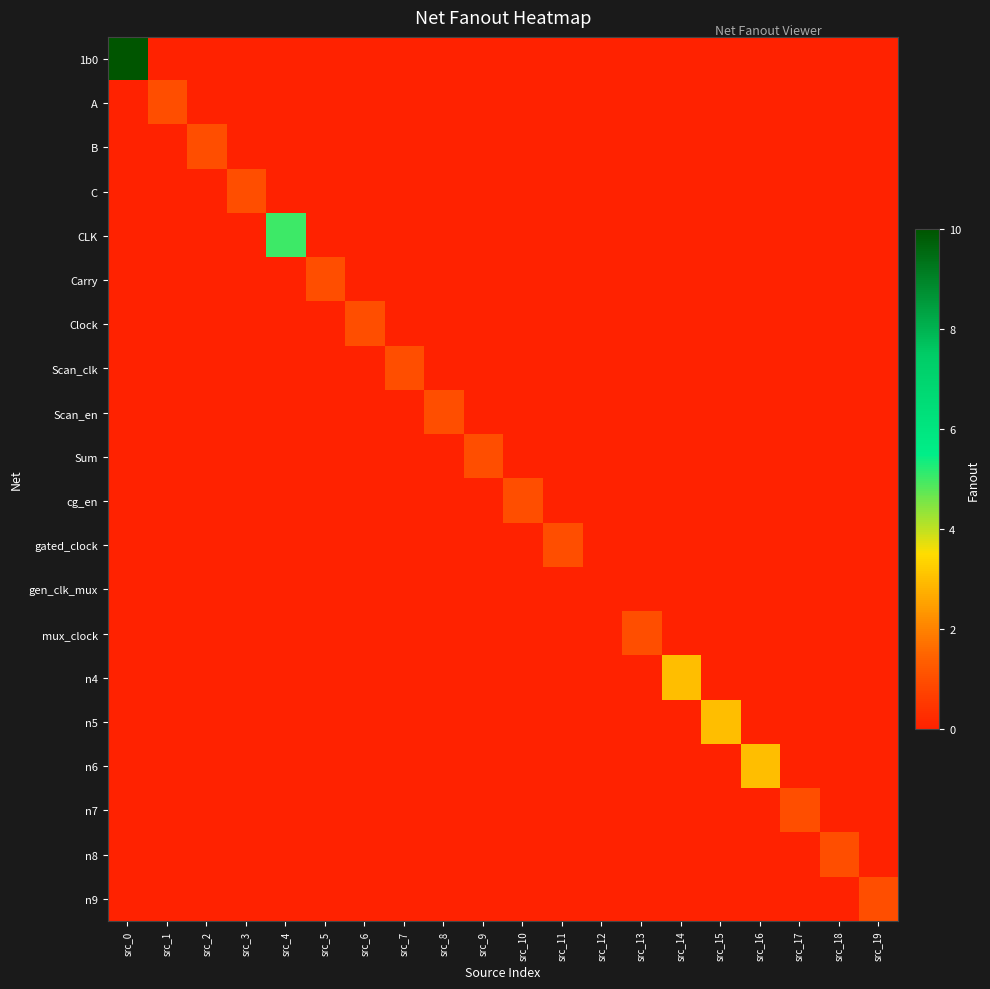

Rank the series at src_7 from lowest to highest value.

1b0, A, B, C, CLK, Carry, Clock, Scan_en, Sum, cg_en, gated_clock, gen_clk_mux, mux_clock, n4, n5, n6, n7, n8, n9, Scan_clk